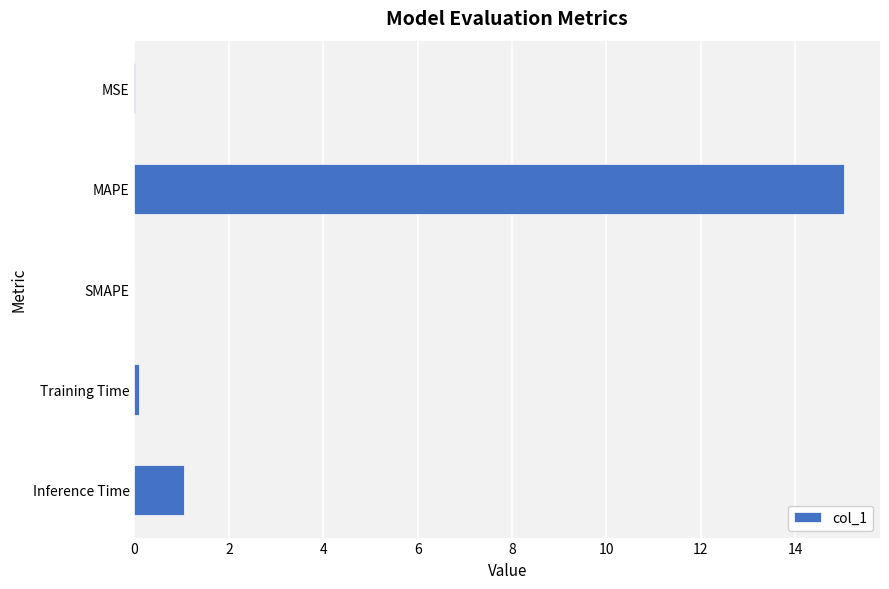

What is the average value?

3.2